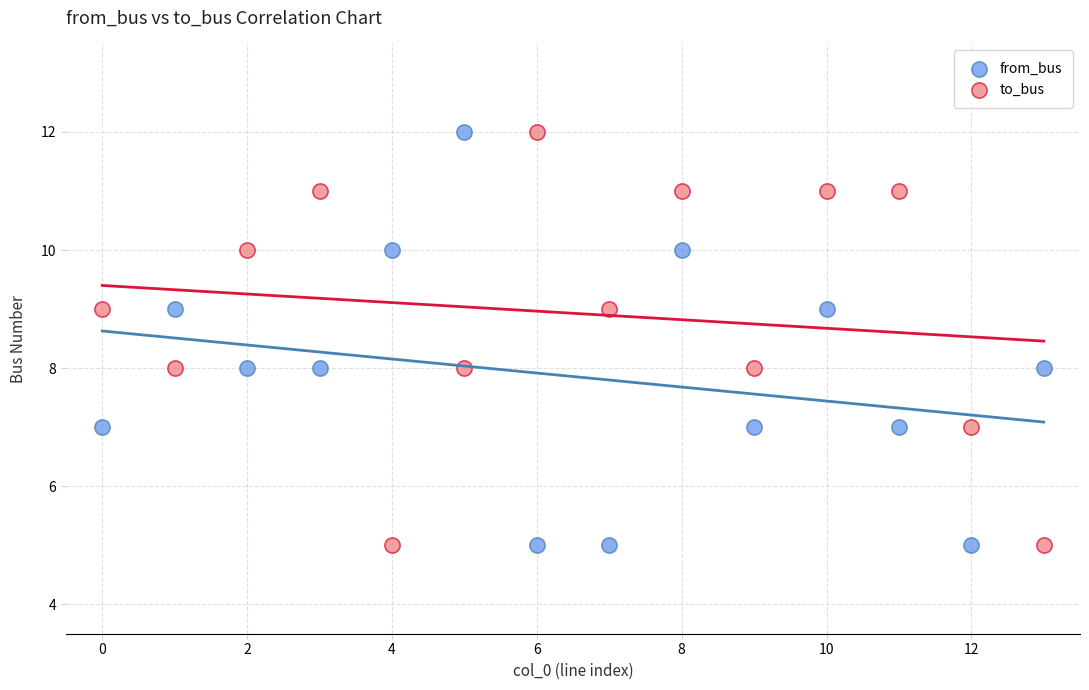

Across all data points, what is the range of Y values (max minus min)?

7